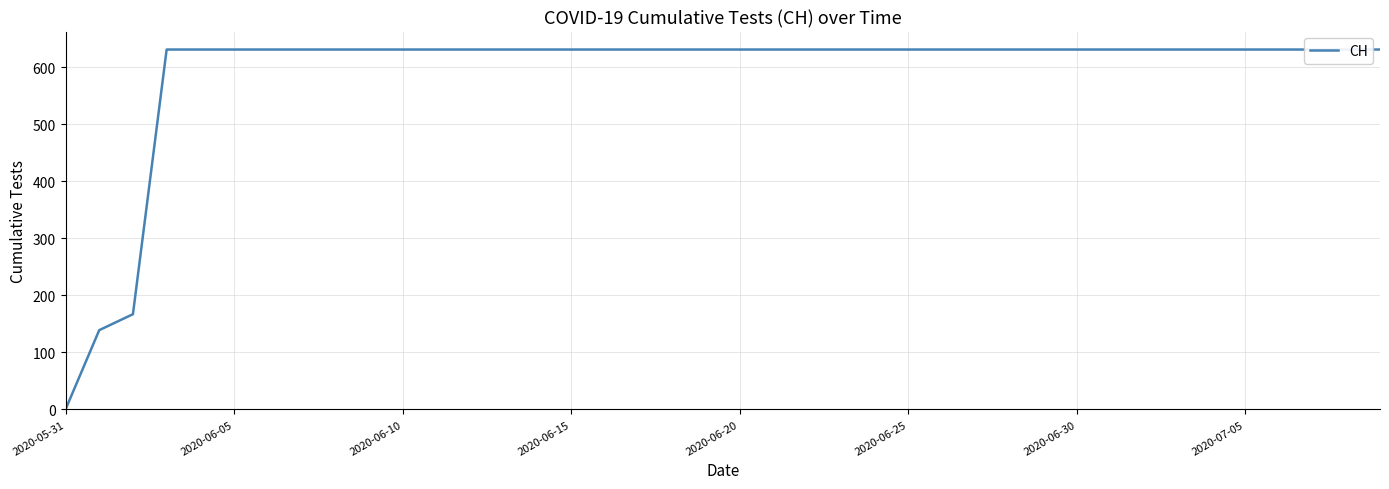

How many values are below 631?

3